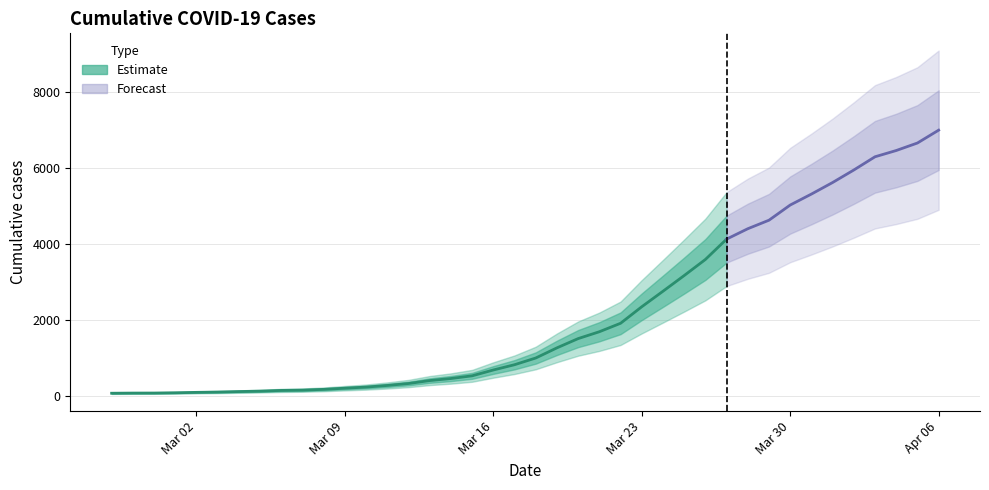

What is the difference between the maximum and second lowest values?

6935